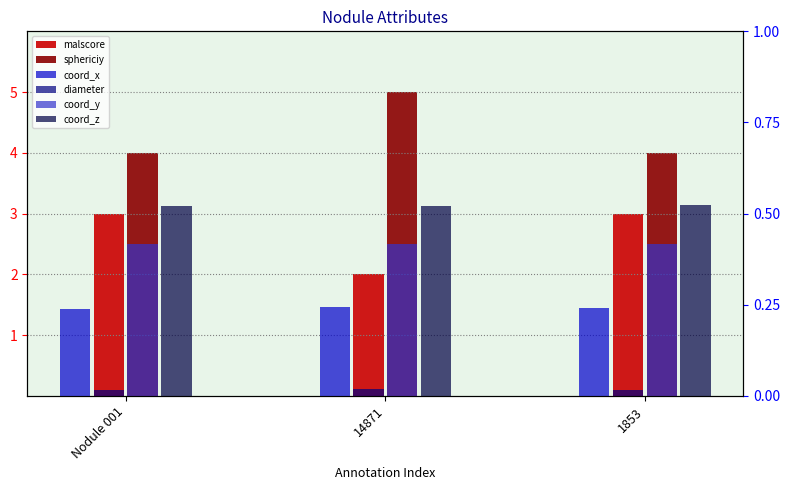

At which label is coord_z closest to 0?

Nodule 001